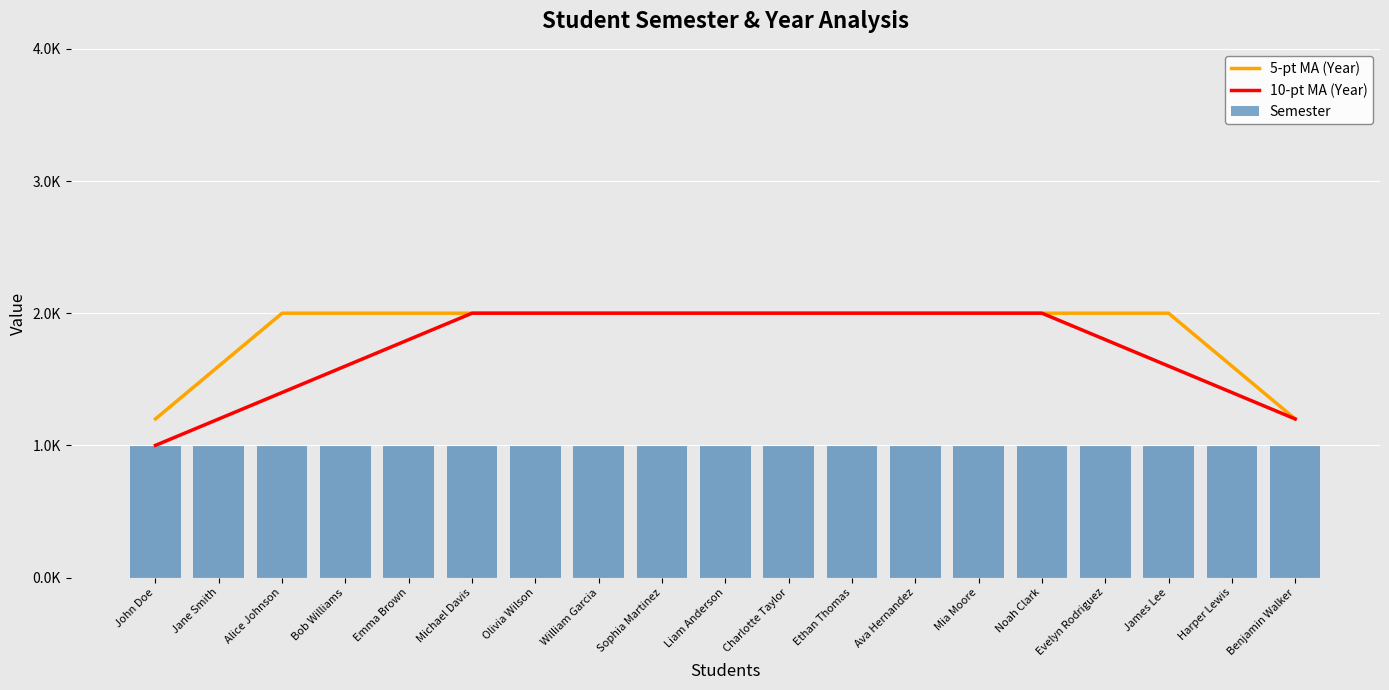

What is the sum of all 5-pt MA (Year) values?

35.6